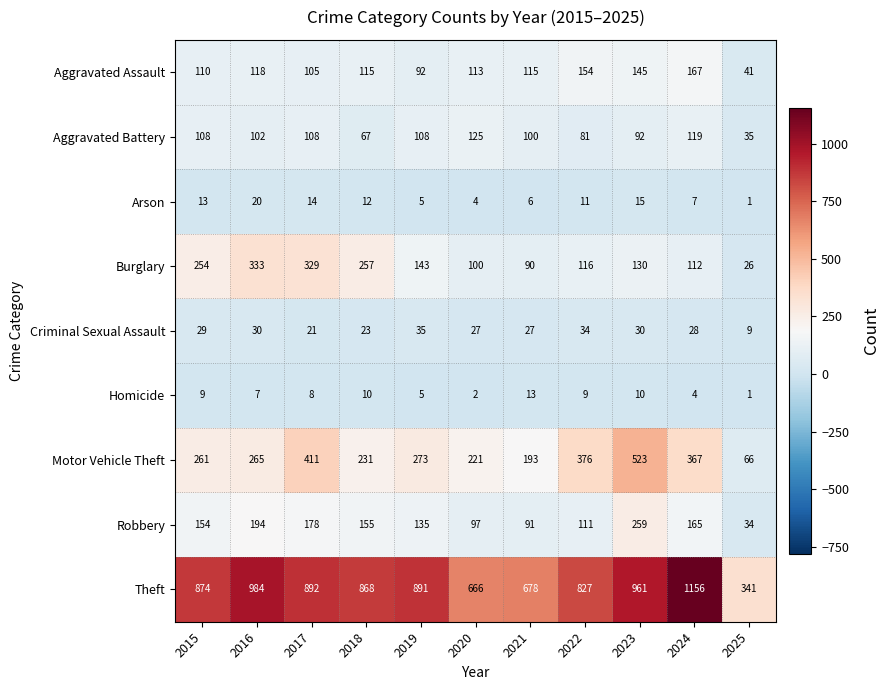

Rank the series by their maximum value, from lowest to highest.

Homicide, Arson, Criminal Sexual Assault, Aggravated Battery, Aggravated Assault, Robbery, Burglary, Motor Vehicle Theft, Theft